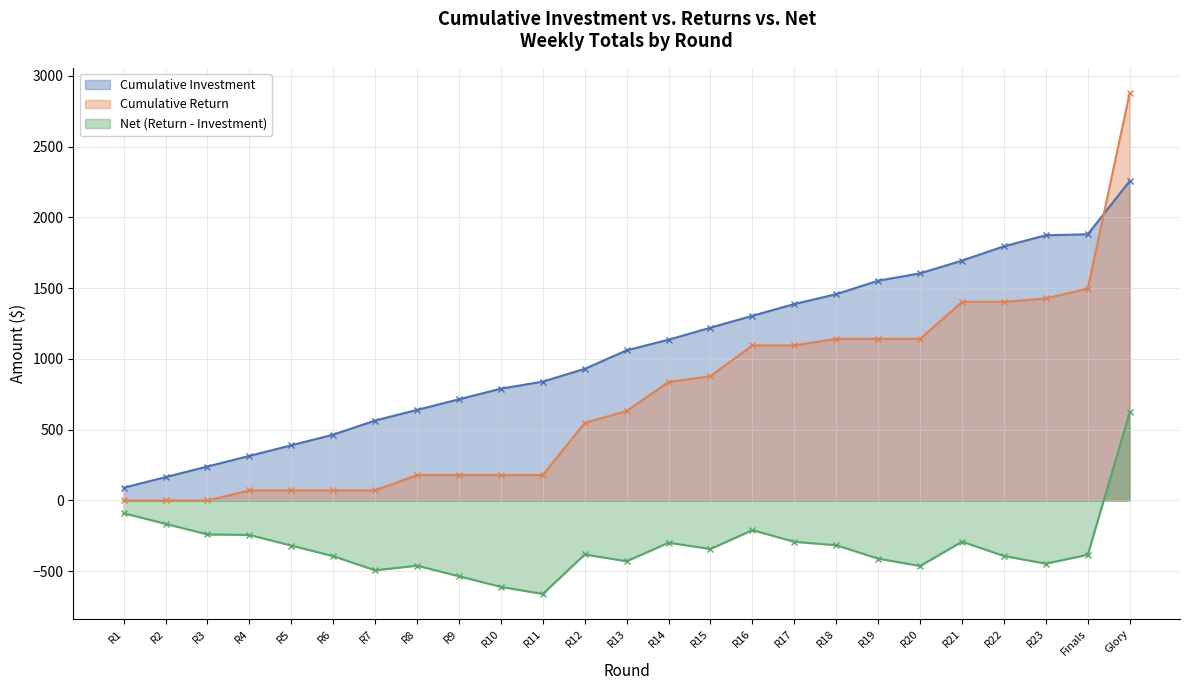

Reading right to left, what are all the values shown in this chart?

Cumulative Investment: 2257.3	1881.0	1874.0	1796.0	1695.0	1605.0	1553.0	1458.0	1388.0	1305.0	1221.0	1136.0	1061.0	930.0	840.0	790.0	715.0	640.0	565.0	465.0	390.0	315.0	240.0	165.0	90.0
Cumulative Return: 2880.1	1497.6	1427.5	1403.8	1403.8	1142.0	1142.0	1142.0	1095.7	1095.7	878.1	837.6	631.7	548.3	179.5	179.5	179.5	179.5	71.5	71.5	71.5	71.5	0.0	0.0	0.0
Net (Return - Investment): 622.7	-383.4	-446.4	-392.2	-291.2	-463.0	-411.0	-316.0	-292.3	-209.3	-342.9	-298.4	-429.3	-381.7	-660.5	-610.5	-535.5	-460.5	-493.5	-393.5	-318.5	-243.5	-240.0	-165.0	-90.0